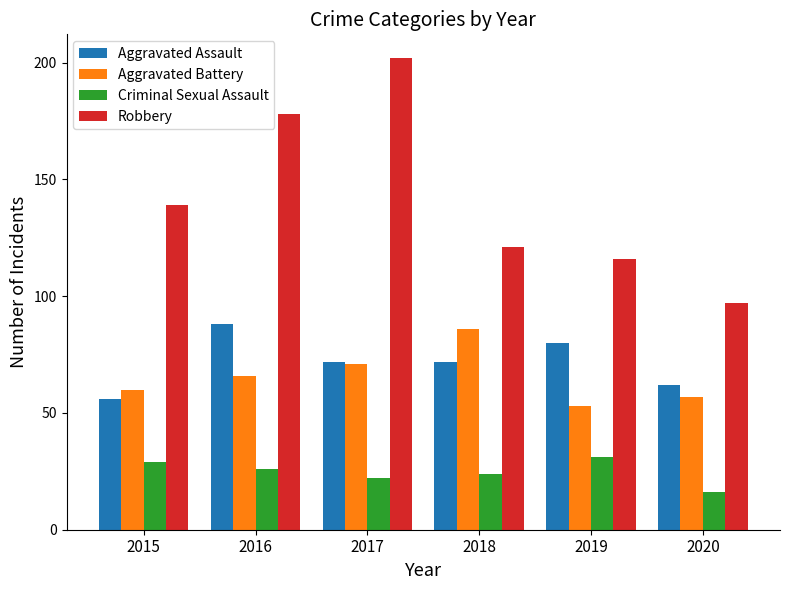

What is the difference between the highest and lowest values at 2015?

110